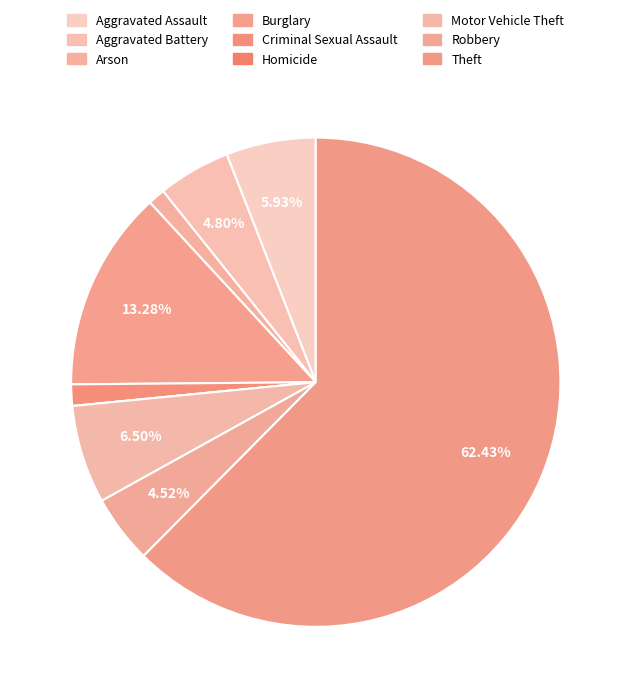

Rank the categories by value from highest to lowest.

Theft, Burglary, Motor Vehicle Theft, Aggravated Assault, Aggravated Battery, Robbery, Criminal Sexual Assault, Arson, Homicide